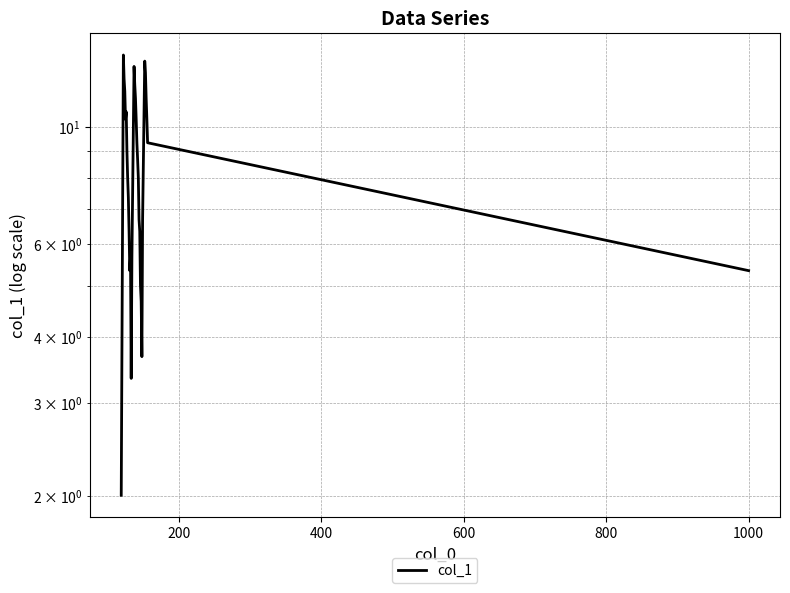

What is the sum of all values?

279.8